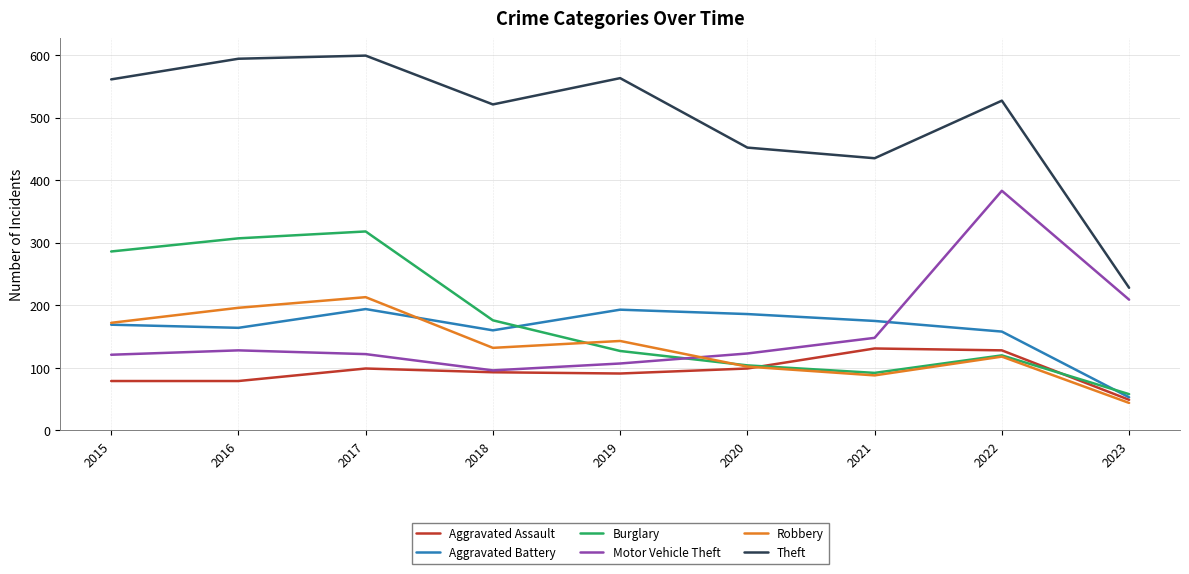

Is it true that Motor Vehicle Theft equals 122 at 2017?

True